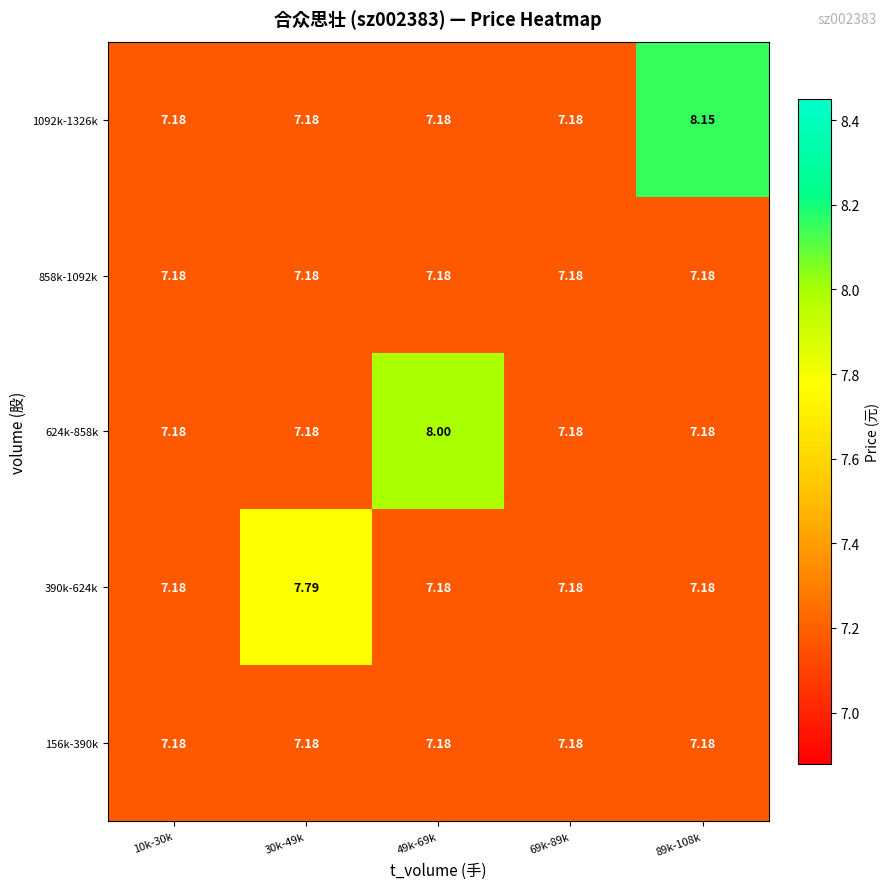

Is the value of 390k-624k at 10k-30k greater than the value of 624k-858k at 49k-69k?

No